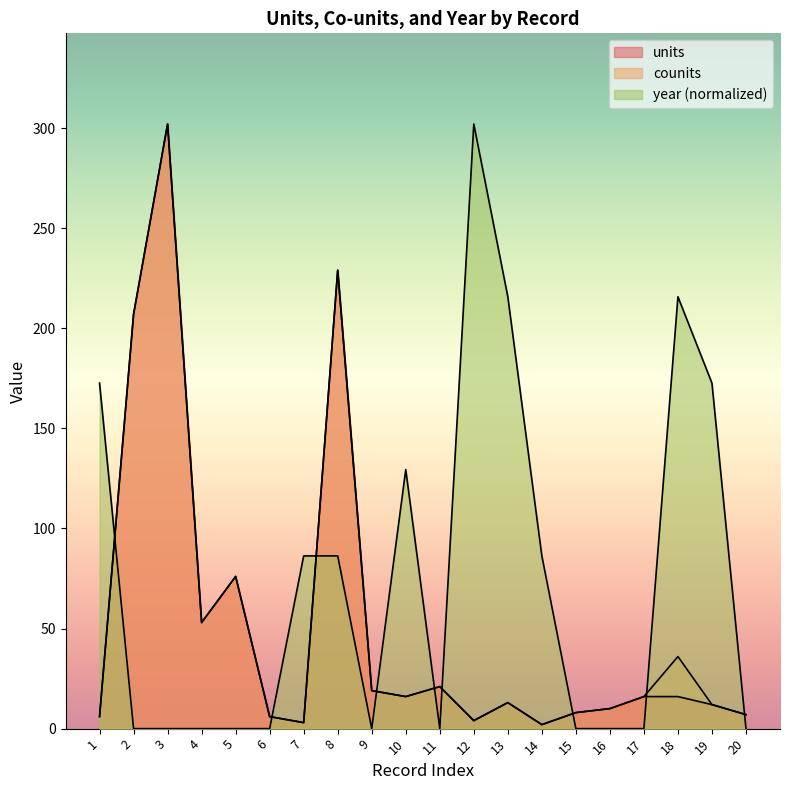

Reading left to right, list all the values displayed in this chart.

units: 1=6.0	2=207.0	3=302.0	4=53.0	5=76.0	6=6.0	7=3.0	8=229.0	9=19.0	10=16.0	11=21.0	12=4.0	13=13.0	14=2.0	15=8.0	16=10.0	17=16.0	18=16.0	19=12.0	20=7.0
counits: 1=6.0	2=207.0	3=302.0	4=53.0	5=76.0	6=6.0	7=3.0	8=229.0	9=19.0	10=16.0	11=21.0	12=4.0	13=13.0	14=2.0	15=8.0	16=10.0	17=16.0	18=36.0	19=12.0	20=7.0
year: 1=172.6	2=0.0	3=0.0	4=0.0	5=0.0	6=0.0	7=86.3	8=86.3	9=0.0	10=129.4	11=0.0	12=302.0	13=215.7	14=86.3	15=0.0	16=0.0	17=0.0	18=215.7	19=172.6	20=0.0